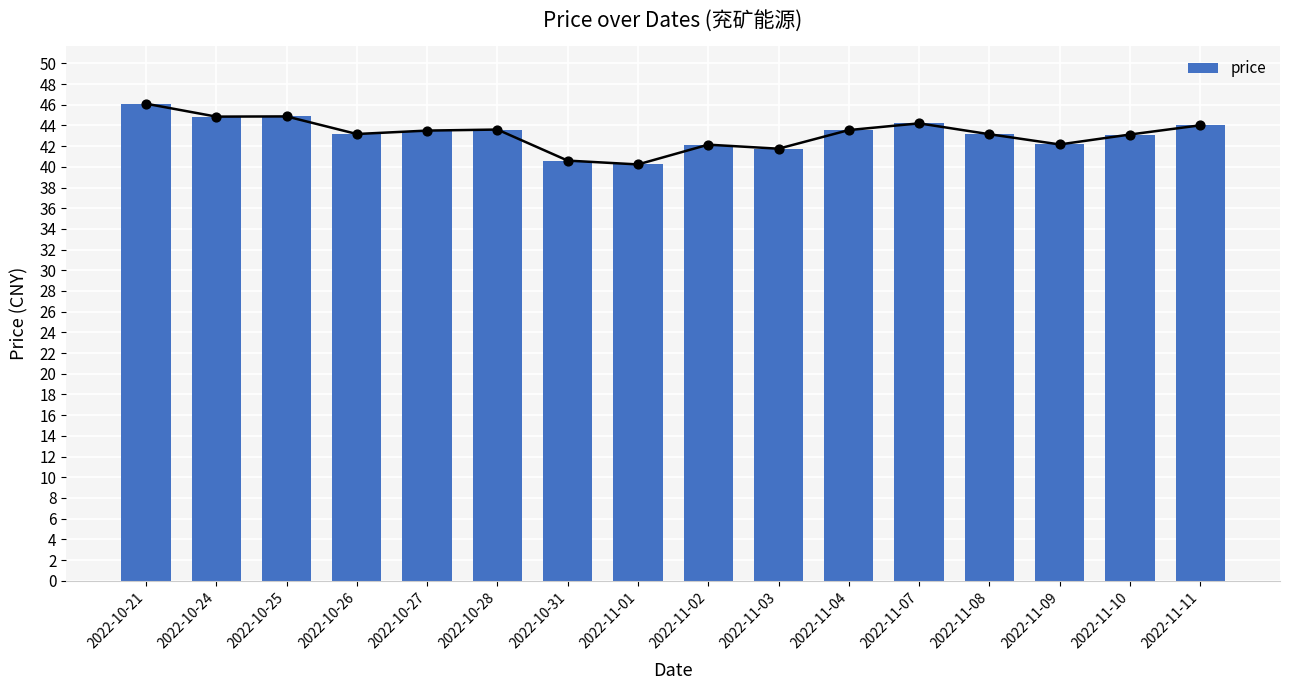

Between 2022-11-07 and 2022-11-11, which is larger?

2022-11-07